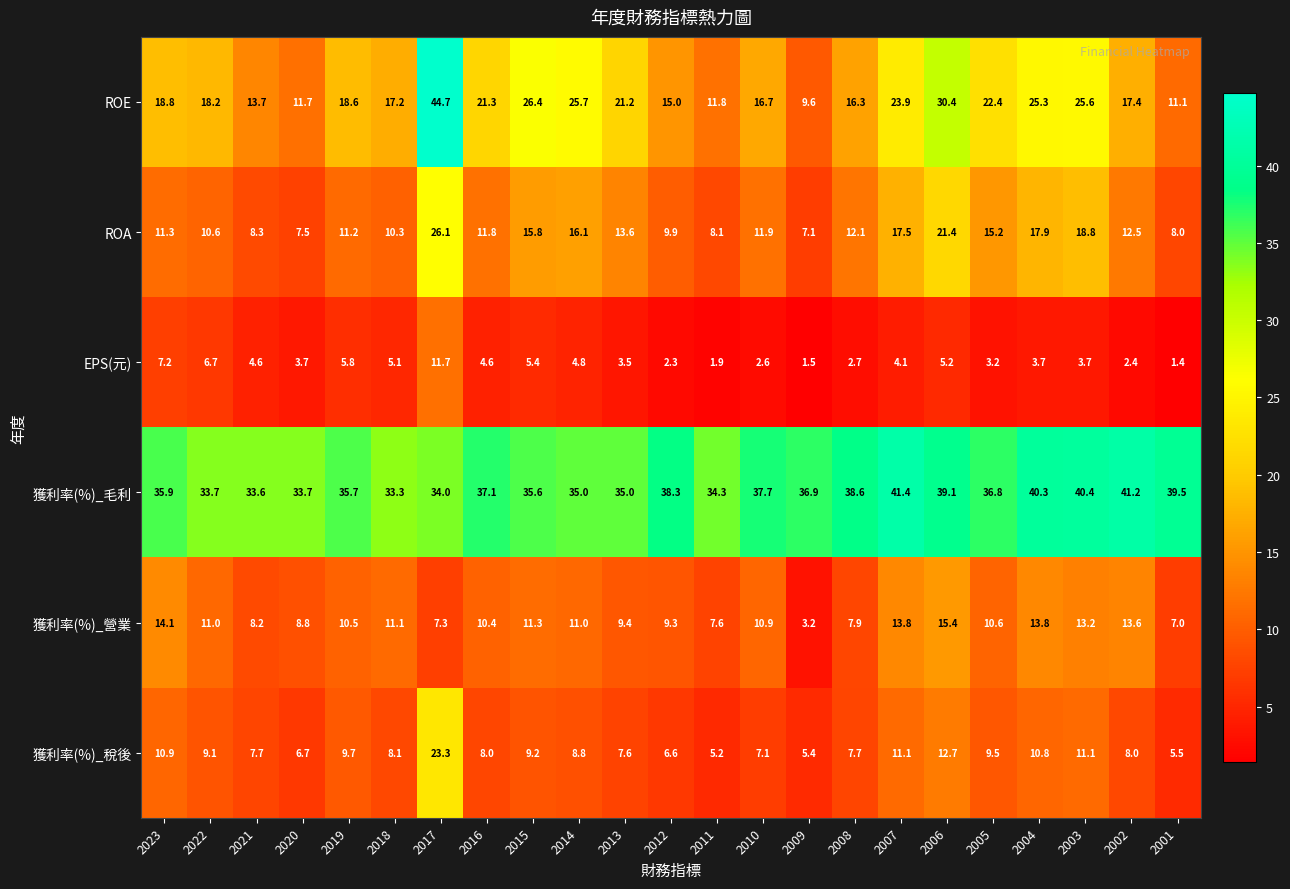

Which series changed the most between 2021 and 2019?

ROE